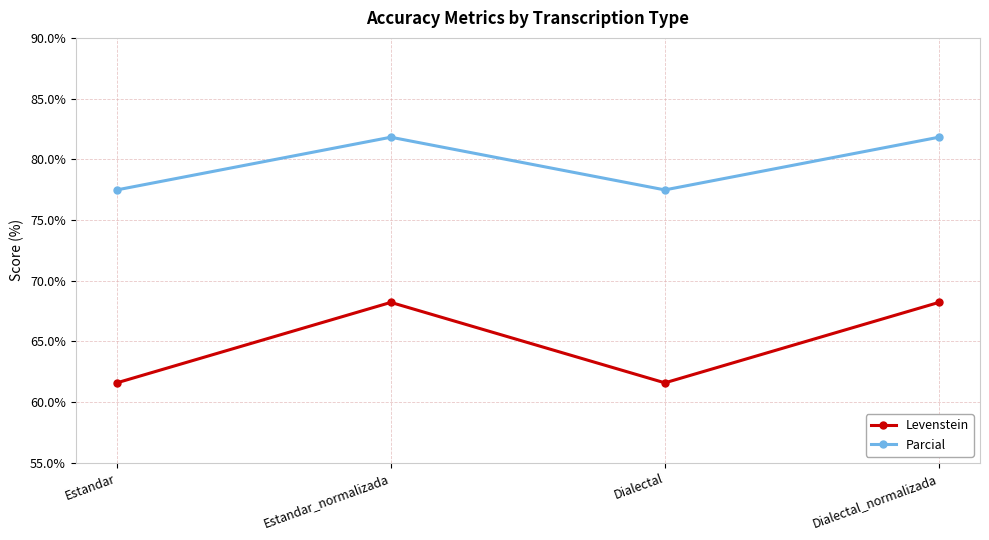

What position from the left is Dialectal_normalizada?

4